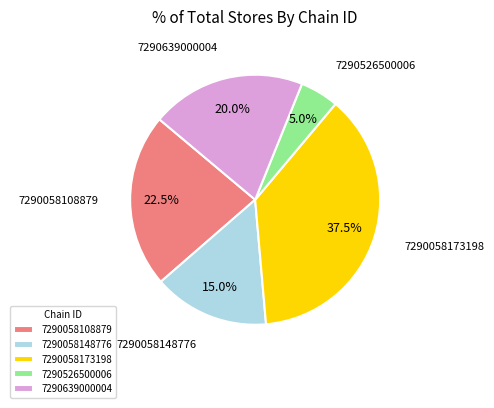

How many slices are in this pie chart?

5